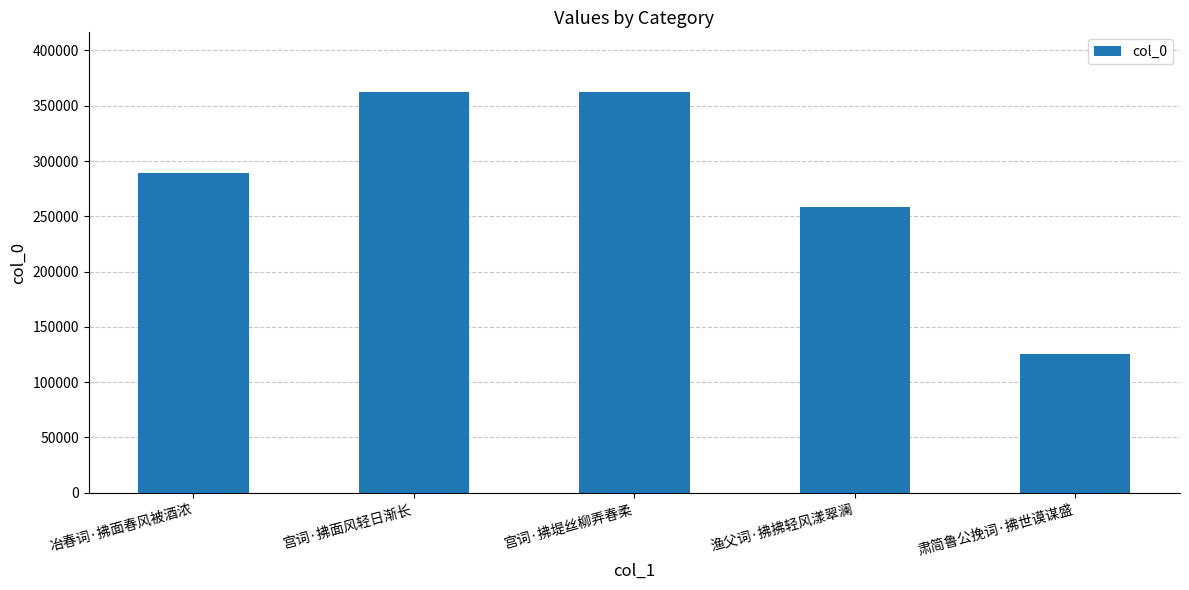

Which has a higher value, 宫词·拂堤丝柳弄春柔 or 肃简鲁公挽词·拂世谟谋盛?

宫词·拂堤丝柳弄春柔